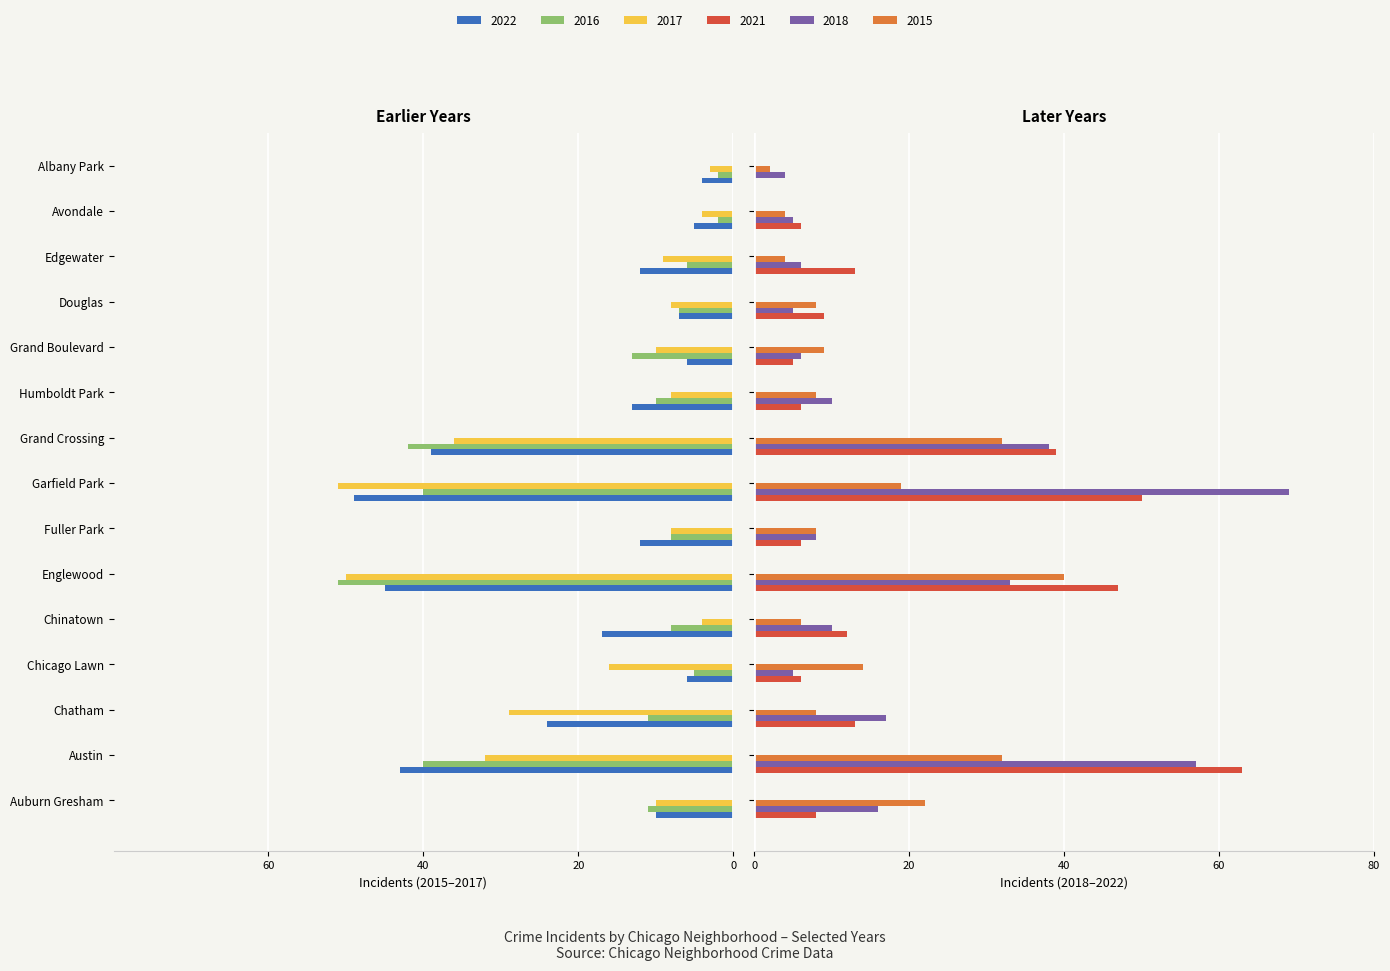

At Avondale, list the series in order from smallest to largest.

2022, 2017, 2016, 2015, 2018, 2021